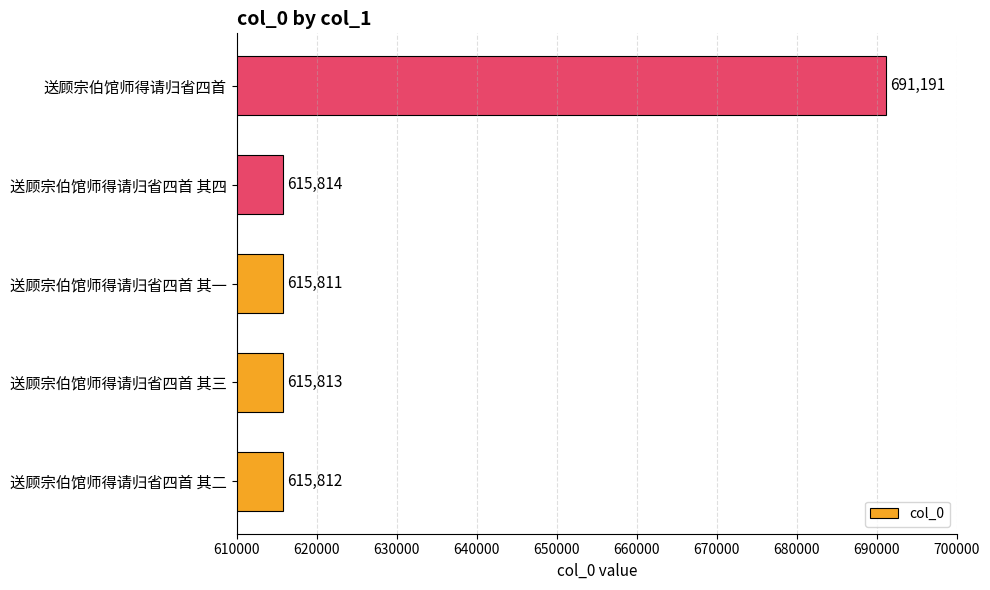

Which label corresponds to the smallest value in the chart?

送顾宗伯馆师得请归省四首 其一